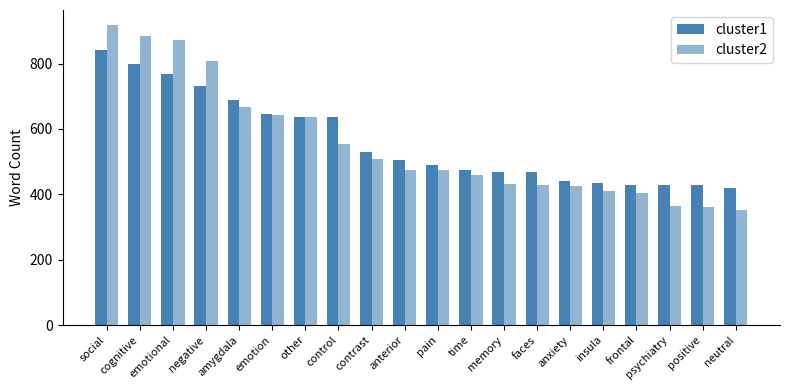

How many values in the cluster1 series are below 506?

10